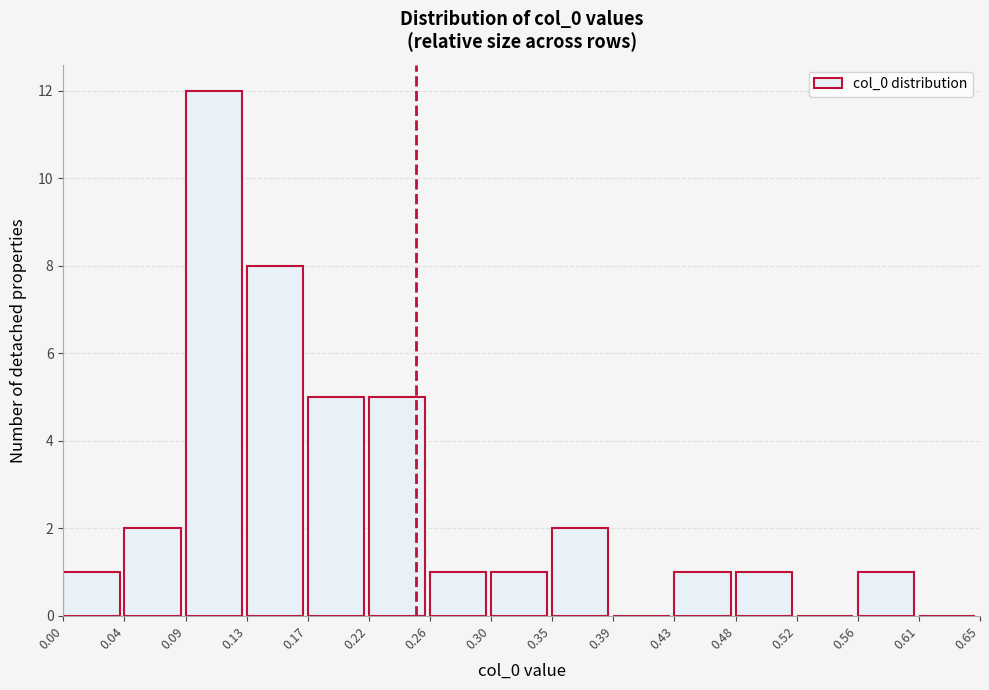

How tall is the bar that spans 0.09 to 0.13 on the x-axis? The values are not printed on the chart, so give them approximately, as read against the axis.

12